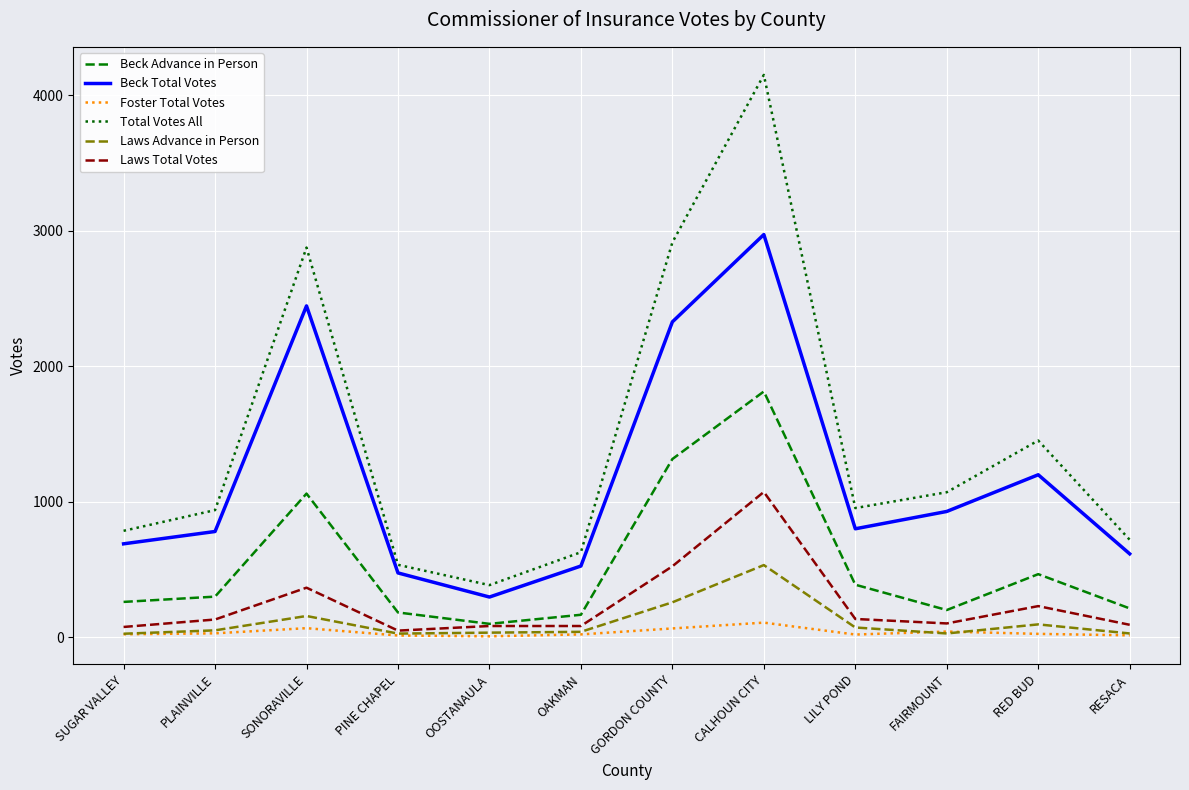

Is it true that Total Votes All equals 1070 at FAIRMOUNT?

True